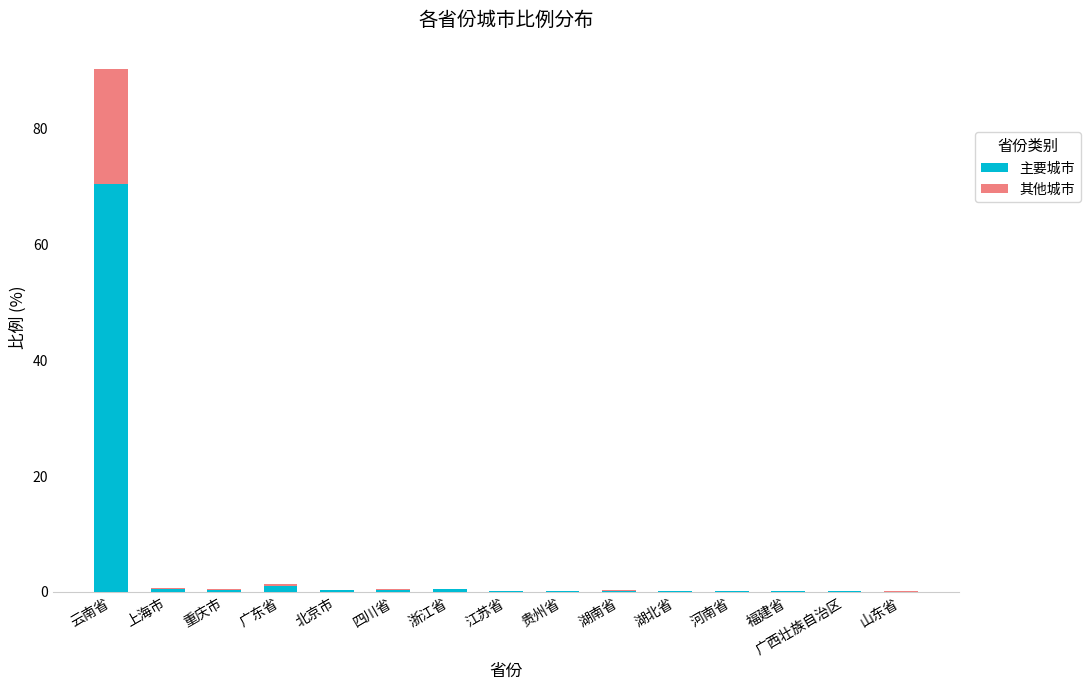

What is the maximum value for 主要城市?

70.4